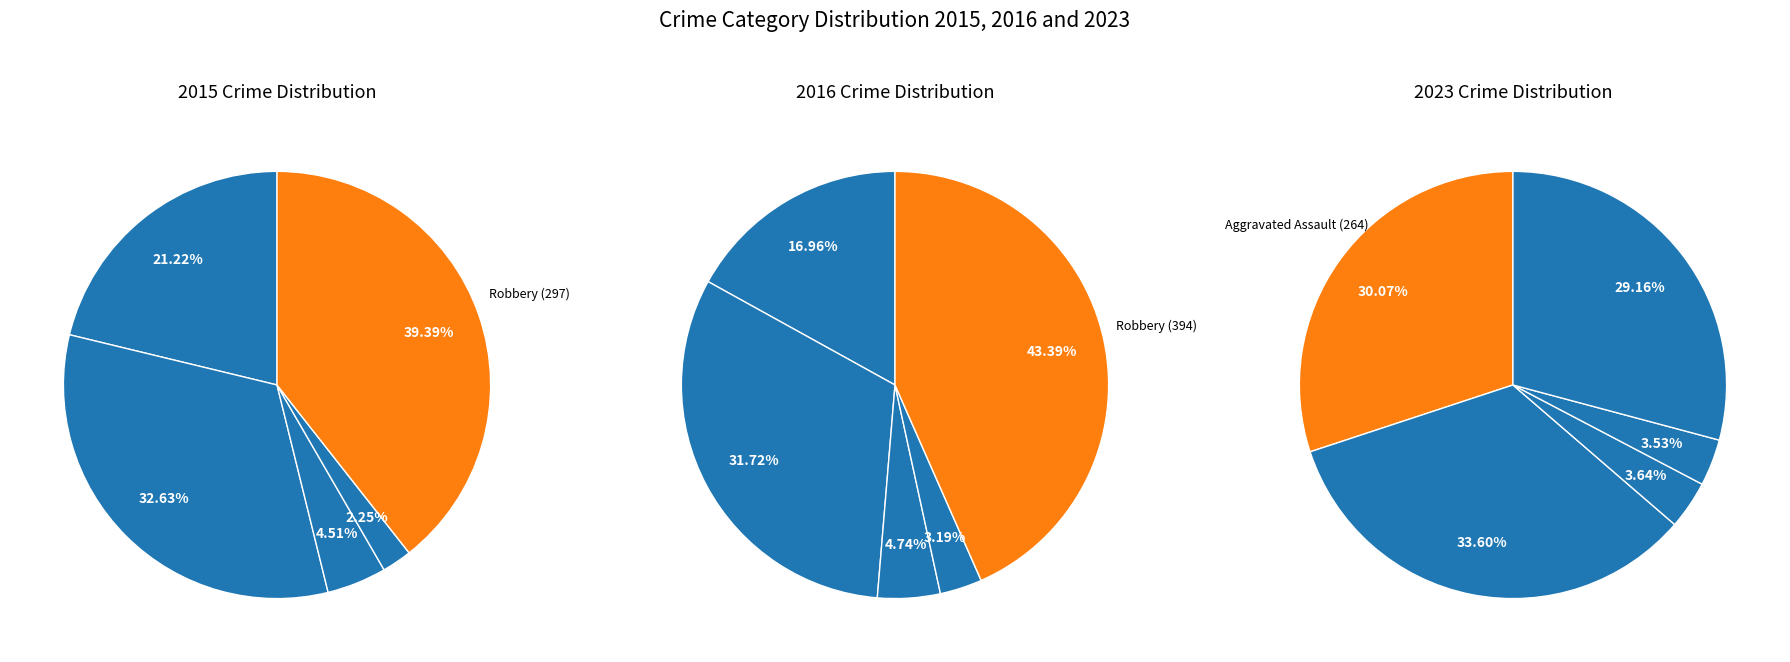

To the nearest percent, what is the difference between the largest and smallest slice percentages?

40%